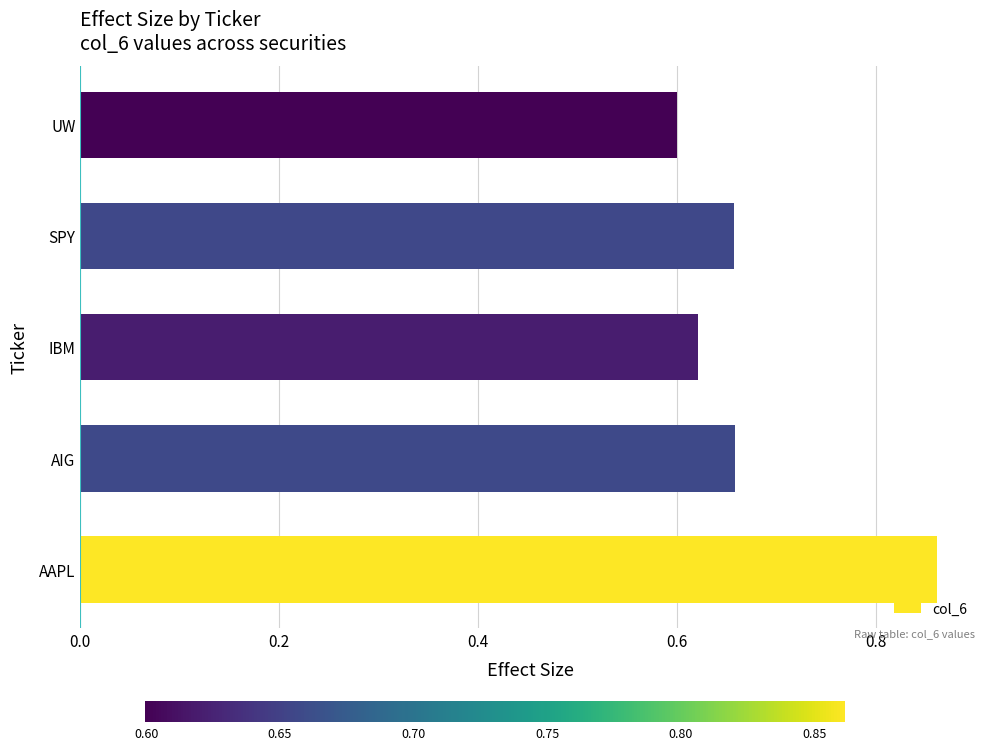

What is the difference between the maximum and minimum values?

0.3